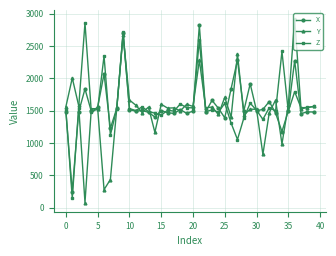

What is the maximum value shown in the chart?

2916.4